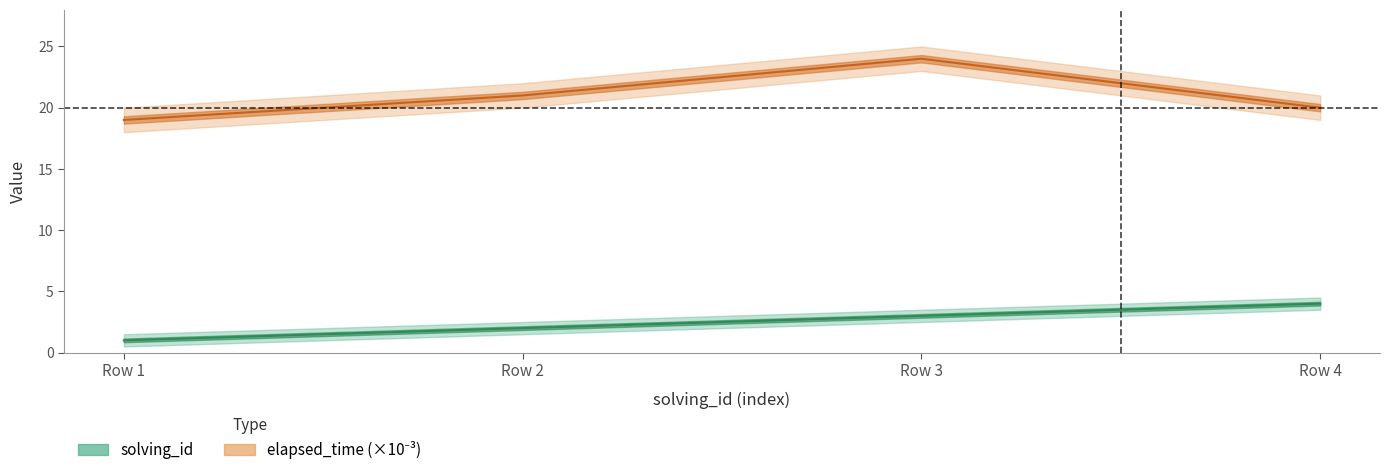

Reading left to right, list all the values displayed in this chart.

solving_id: 1	2	3	4
elapsed_time: 19	21	24	20